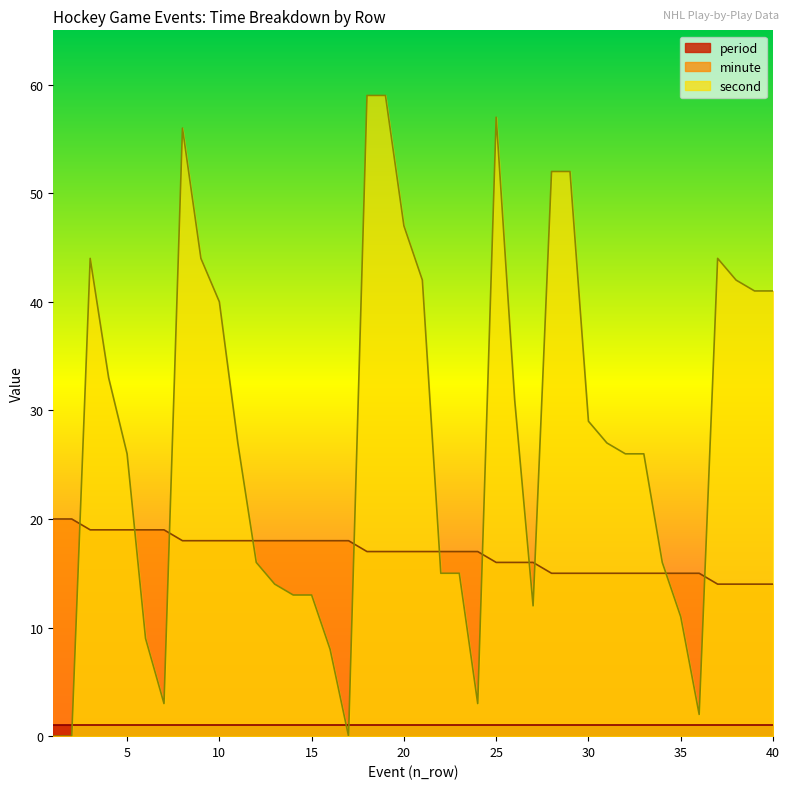

What is the difference between the second highest and minimum values in the second series?

59